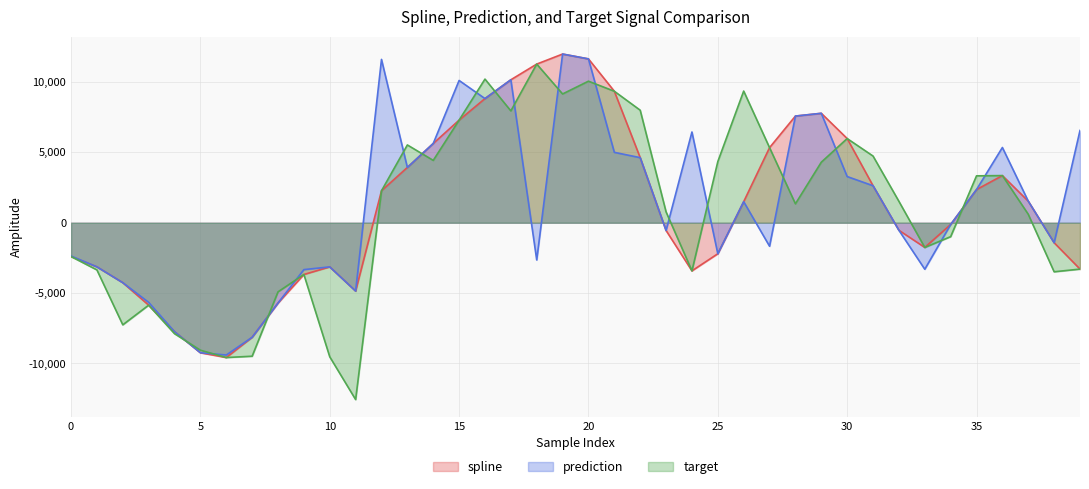

At which category is the sum across all series the highest?

20